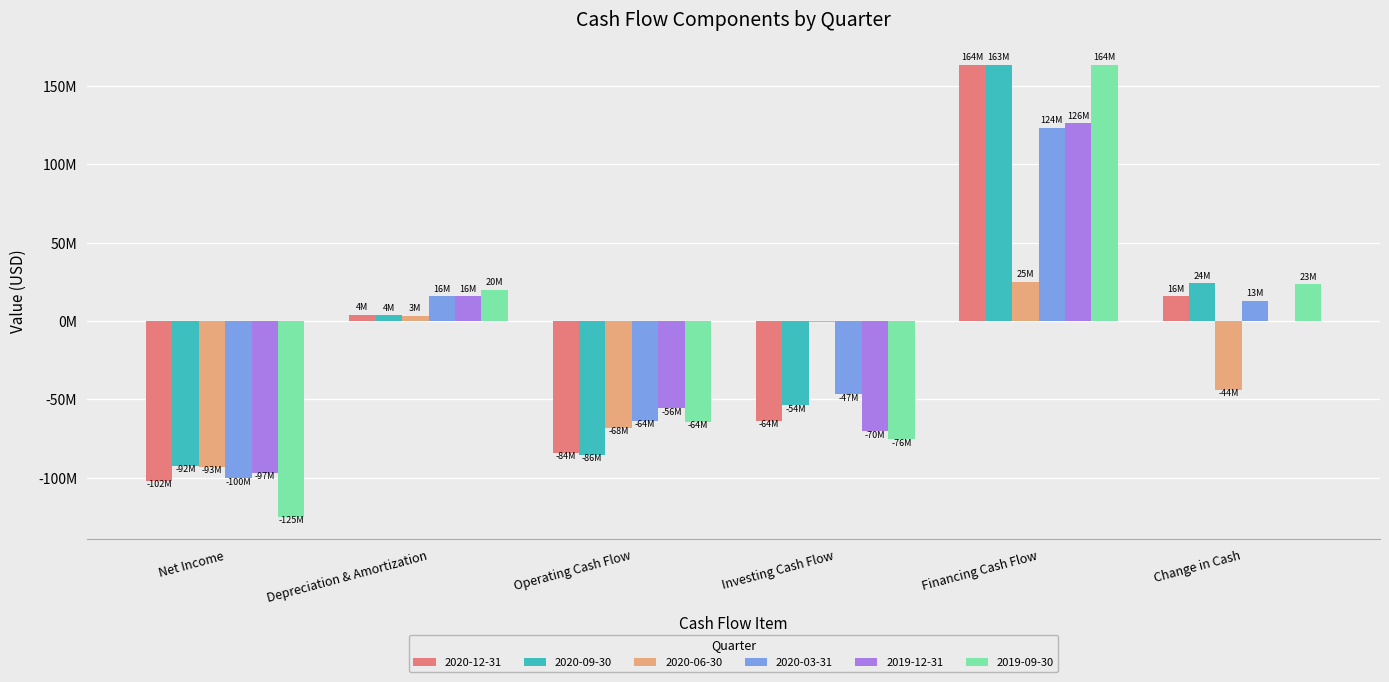

How many bars are there in total?

36